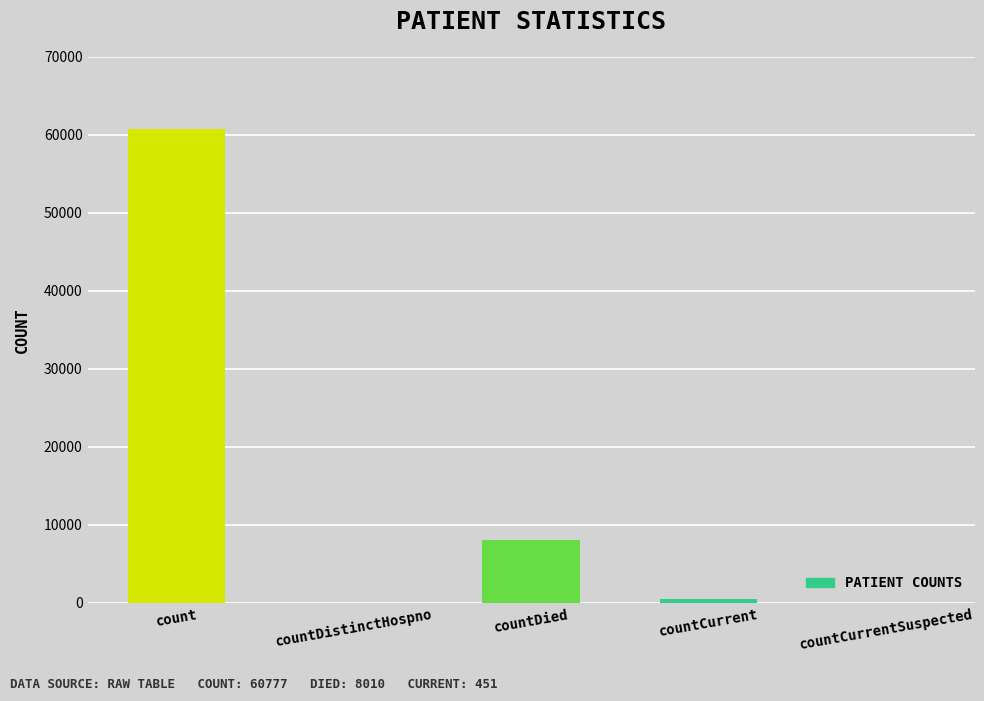

How many distinct data groups are displayed?

1